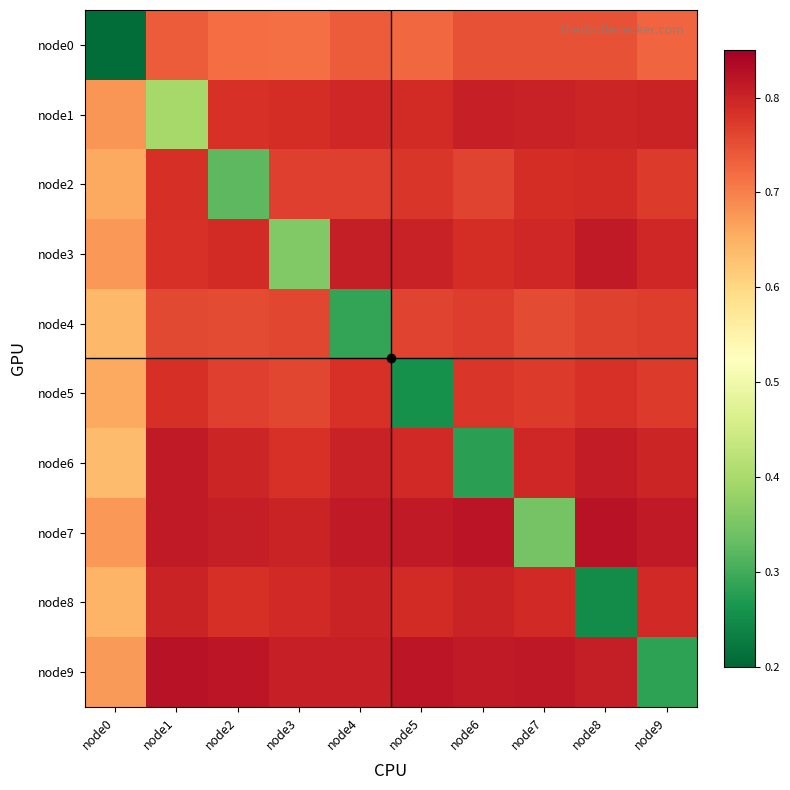

Rank the series at node7 from highest to lowest value.

node9, node1, node3, node6, node8, node2, node5, node4, node0, node7